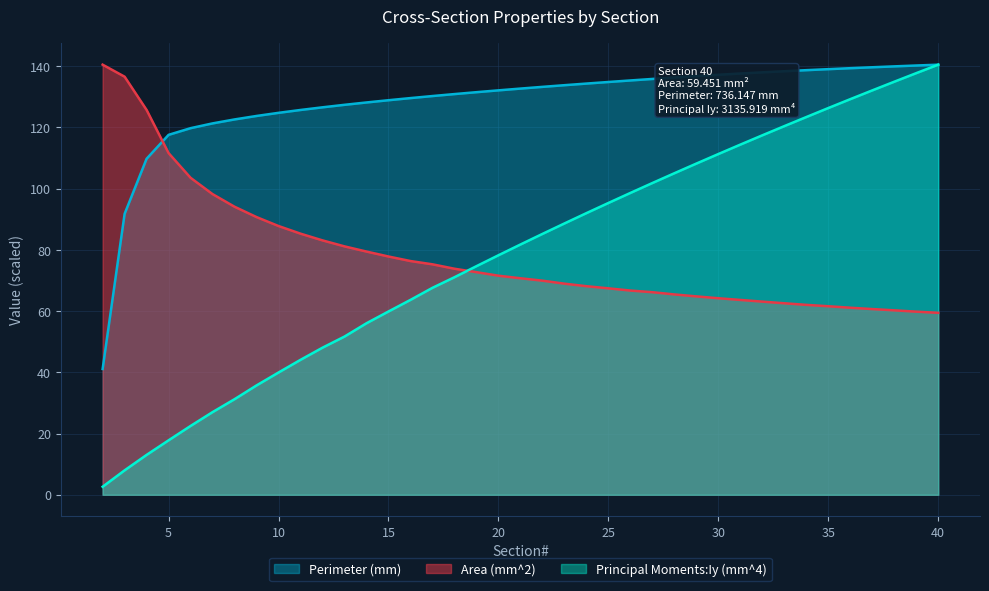

Rank the series by their maximum value, from lowest to highest.

Area (mm^2), Perimeter (mm), Principal Moments:Iy (mm^4)